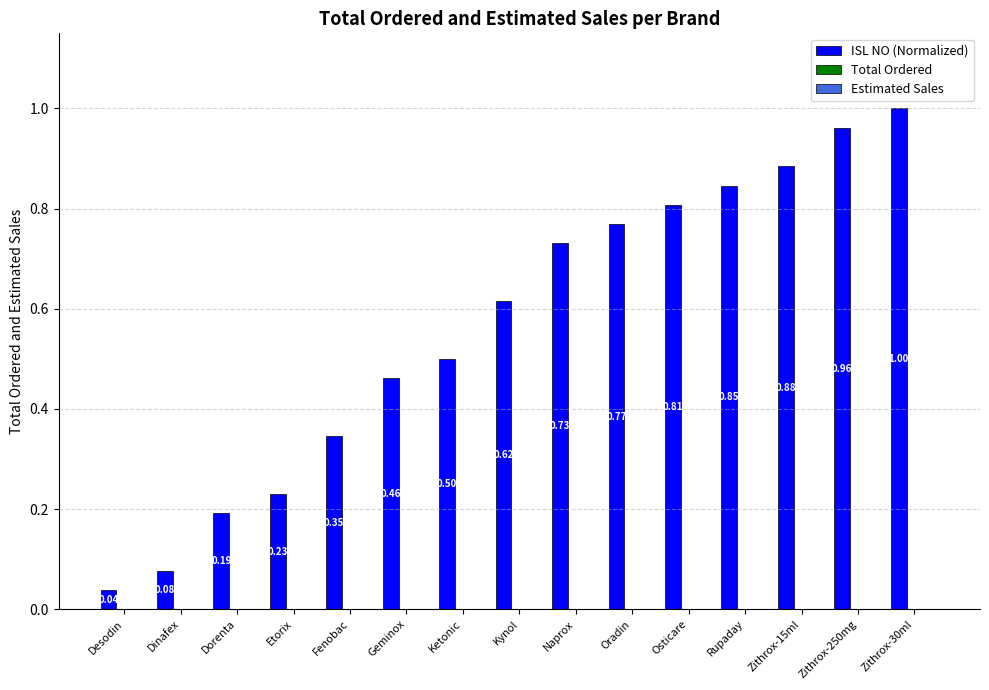

What is the difference between the maximum and minimum values?

1.0